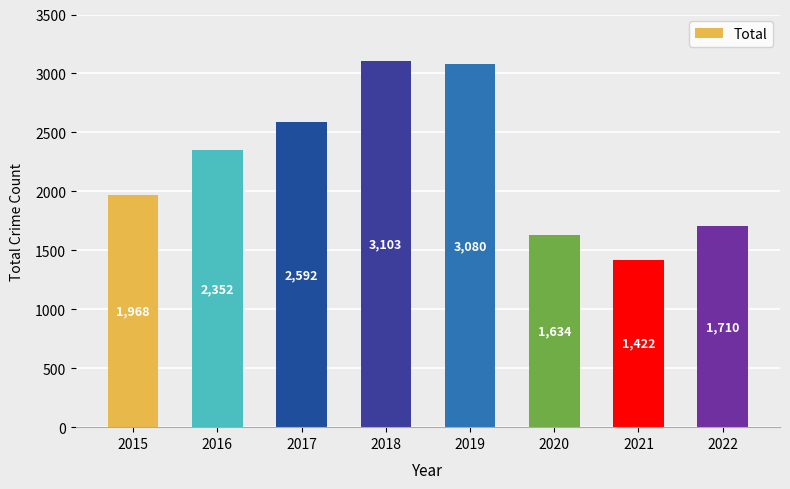

What is the change in value from 2019 to 2022?

-1370